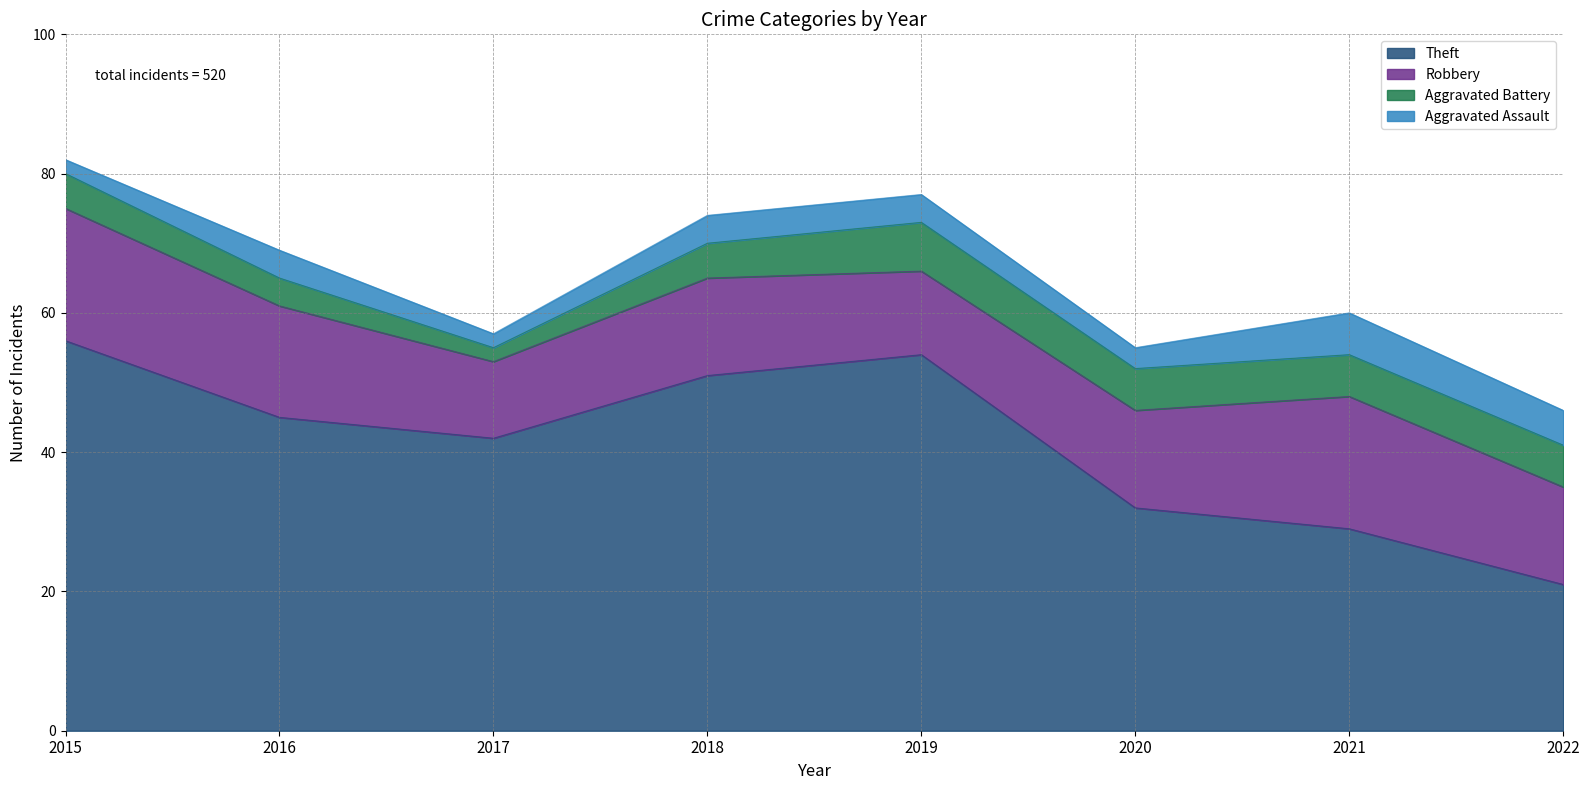

What are all the series names shown in the legend?

Theft, Robbery, Aggravated Battery, Aggravated Assault